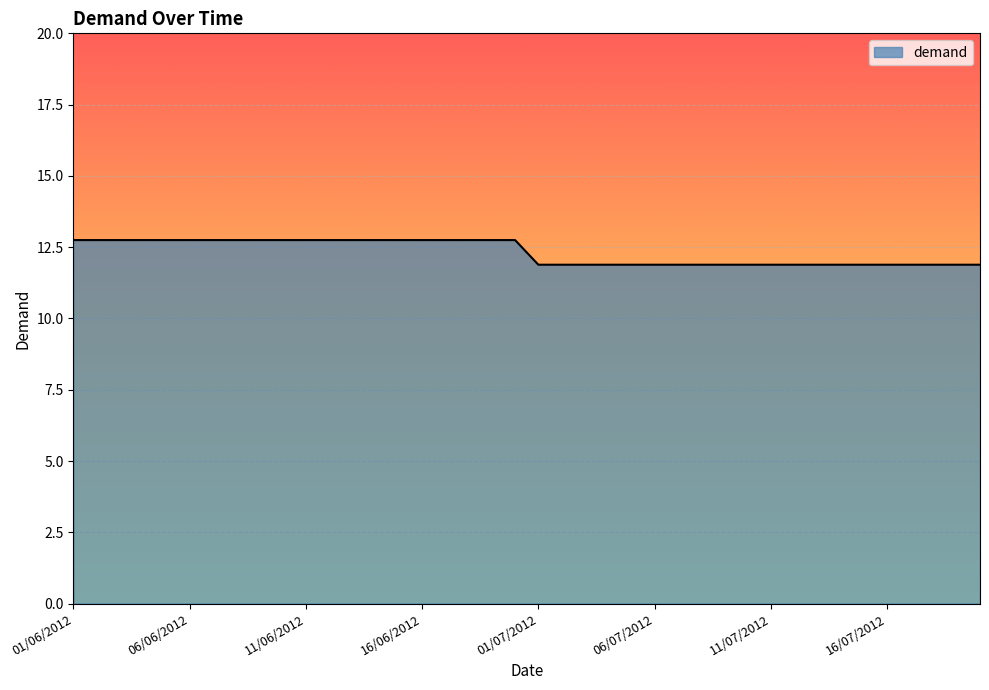

What is the maximum value shown in the chart?

12.7